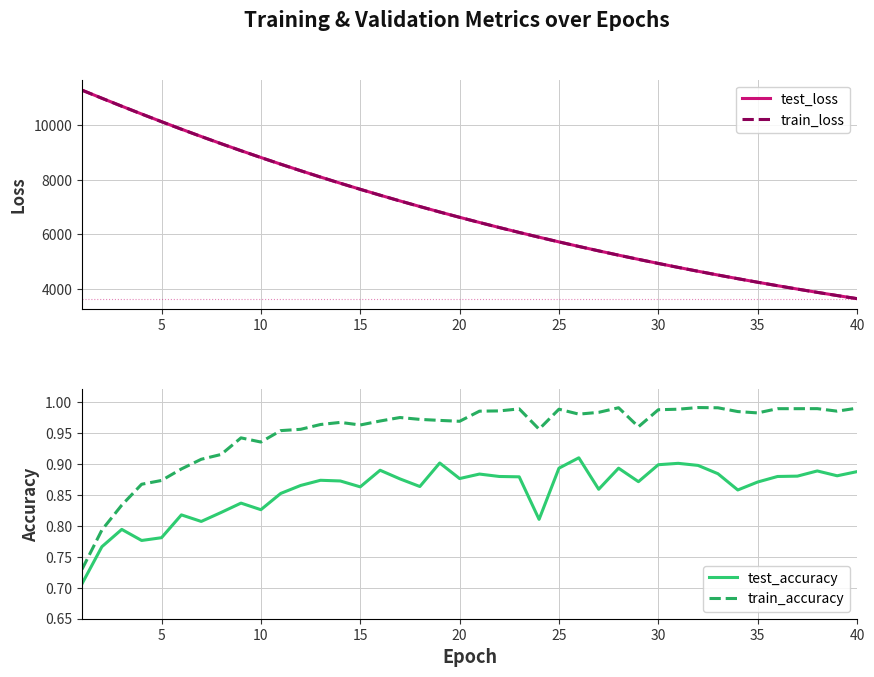

Reading left to right, list all the values displayed in this chart.

test_loss: 11298.2	11001.7	10708.9	10422.3	10141.3	9865.5	9596.2	9333.2	9075.5	8825.0	8579.8	8340.5	8107.2	7879.4	7657.6	7441.0	7230.0	7024.6	6824.0	6628.9	6438.6	6253.2	6072.8	5897.4	5725.7	5558.9	5396.4	5238.3	5084.8	4934.7	4789.0	4647.0	4509.1	4374.8	4243.9	4116.6	3992.9	3872.5	3755.4	3641.3
train_loss: 11296.9	11000.0	10707.6	10420.1	10138.9	9863.5	9594.2	9330.9	9073.8	8823.0	8577.9	8339.0	8105.6	7878.1	7656.2	7439.7	7228.7	7023.2	6822.8	6627.6	6437.3	6252.1	6071.5	5895.9	5724.5	5557.8	5395.5	5237.4	5083.6	4933.8	4788.0	4646.2	4508.2	4373.8	4243.1	4115.9	3992.1	3871.7	3754.6	3640.7
test_accuracy: 0.7	0.8	0.8	0.8	0.8	0.8	0.8	0.8	0.8	0.8	0.9	0.9	0.9	0.9	0.9	0.9	0.9	0.9	0.9	0.9	0.9	0.9	0.9	0.8	0.9	0.9	0.9	0.9	0.9	0.9	0.9	0.9	0.9	0.9	0.9	0.9	0.9	0.9	0.9	0.9
train_accuracy: 0.7	0.8	0.8	0.9	0.9	0.9	0.9	0.9	0.9	0.9	1.0	1.0	1.0	1.0	1.0	1.0	1.0	1.0	1.0	1.0	1.0	1.0	1.0	1.0	1.0	1.0	1.0	1.0	1.0	1.0	1.0	1.0	1.0	1.0	1.0	1.0	1.0	1.0	1.0	1.0